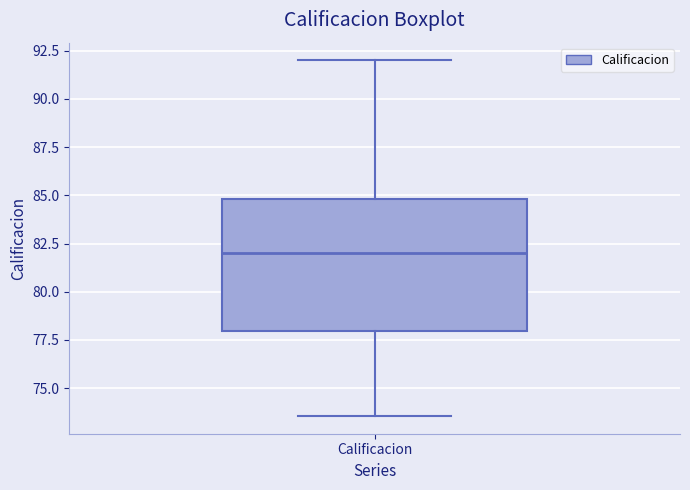

Where does the upper whisker of the box for Calificacion end on the y-axis? The values are not printed on the chart, so give them approximately, as read against the axis.

92.0